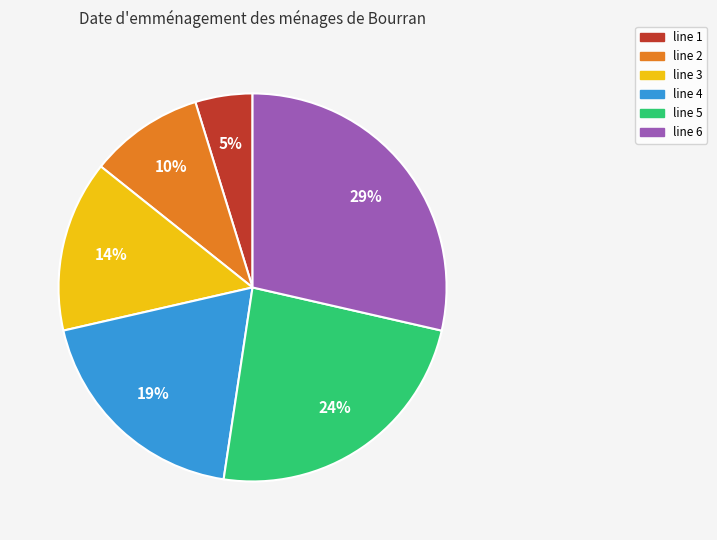

True or false: line 6 accounts for 35% of the total.

False